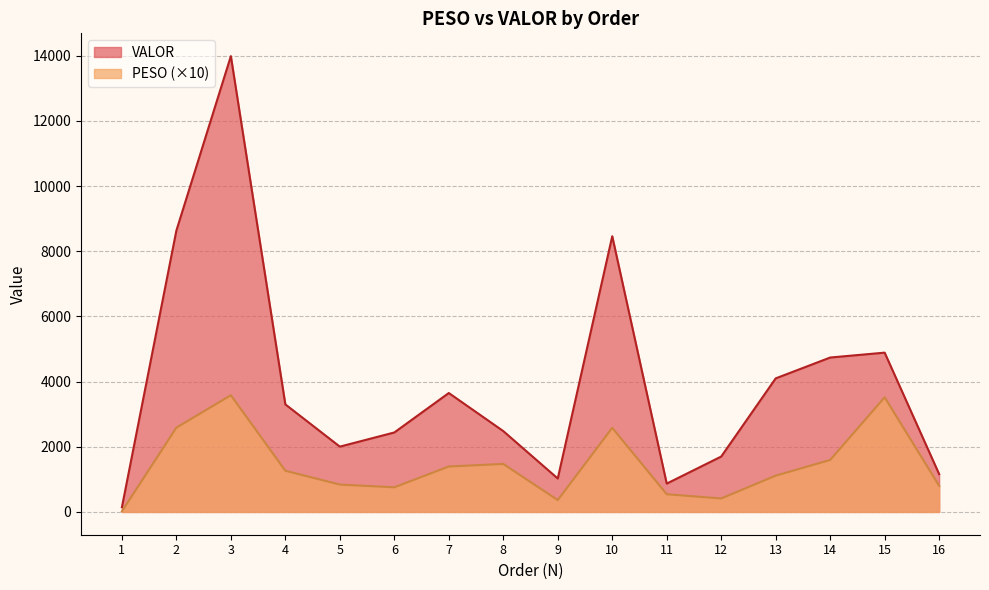

Which series has the largest total across all categories?

VALOR